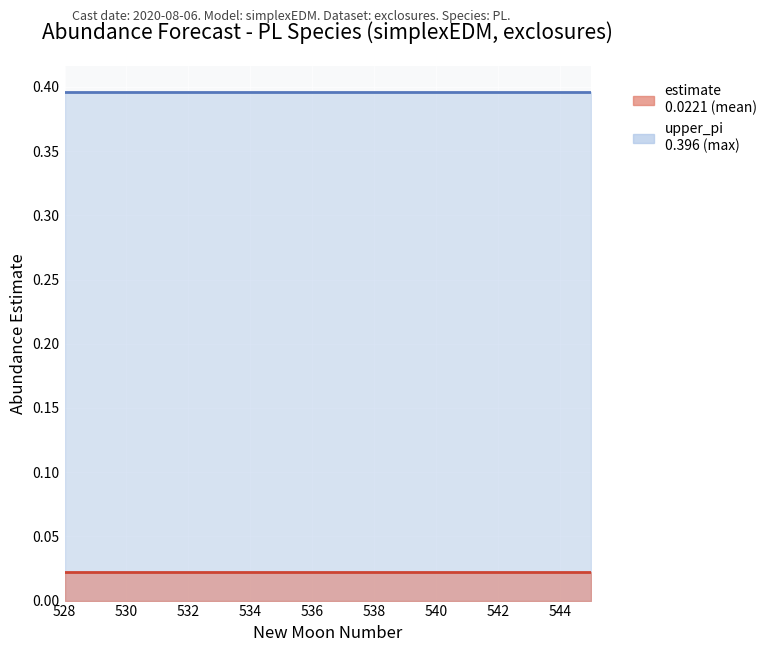

True or false: upper_pi line and estimate line cross at least once.

False